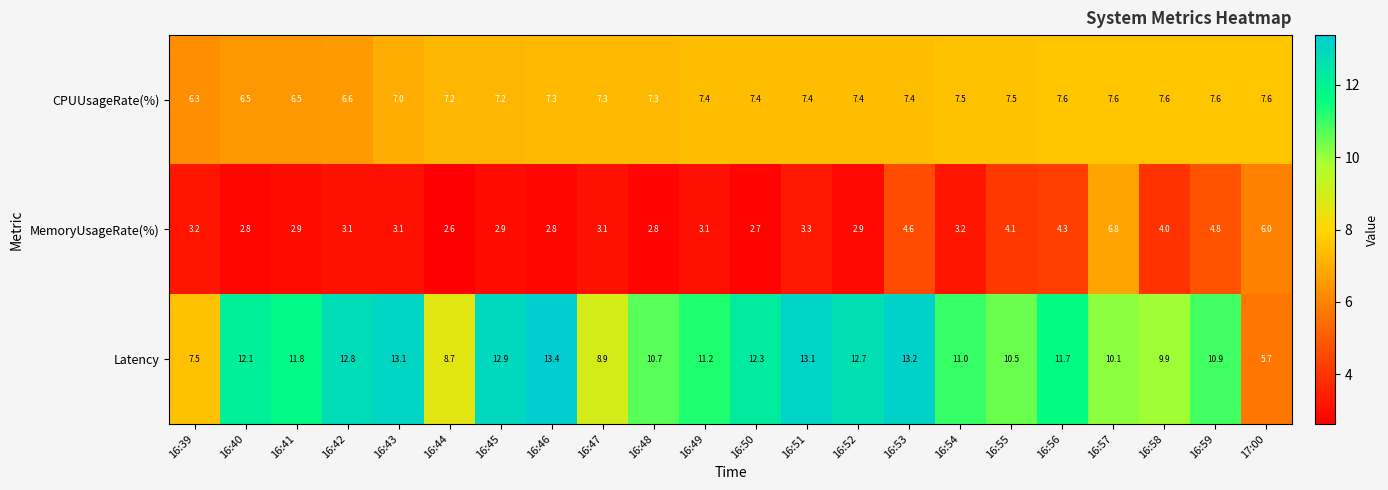

What is the average value of the CPUUsageRate(%) series?

7.2